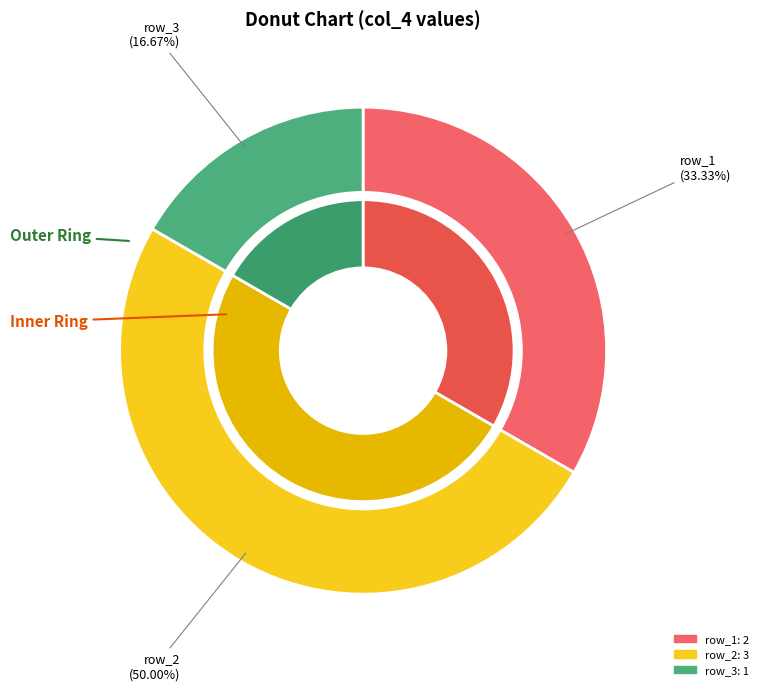

To the nearest percent, what portion does row_2 represent?

50%